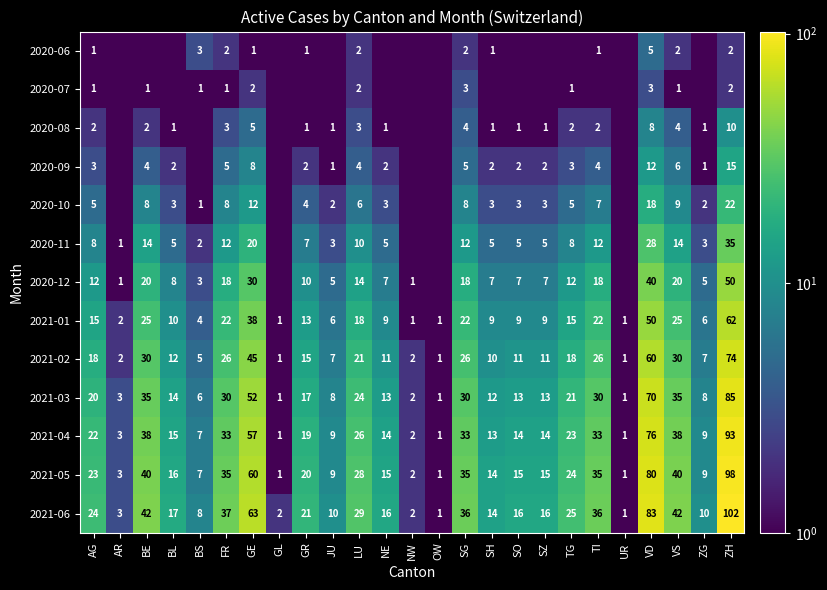

How many distinct data groups are displayed?

13